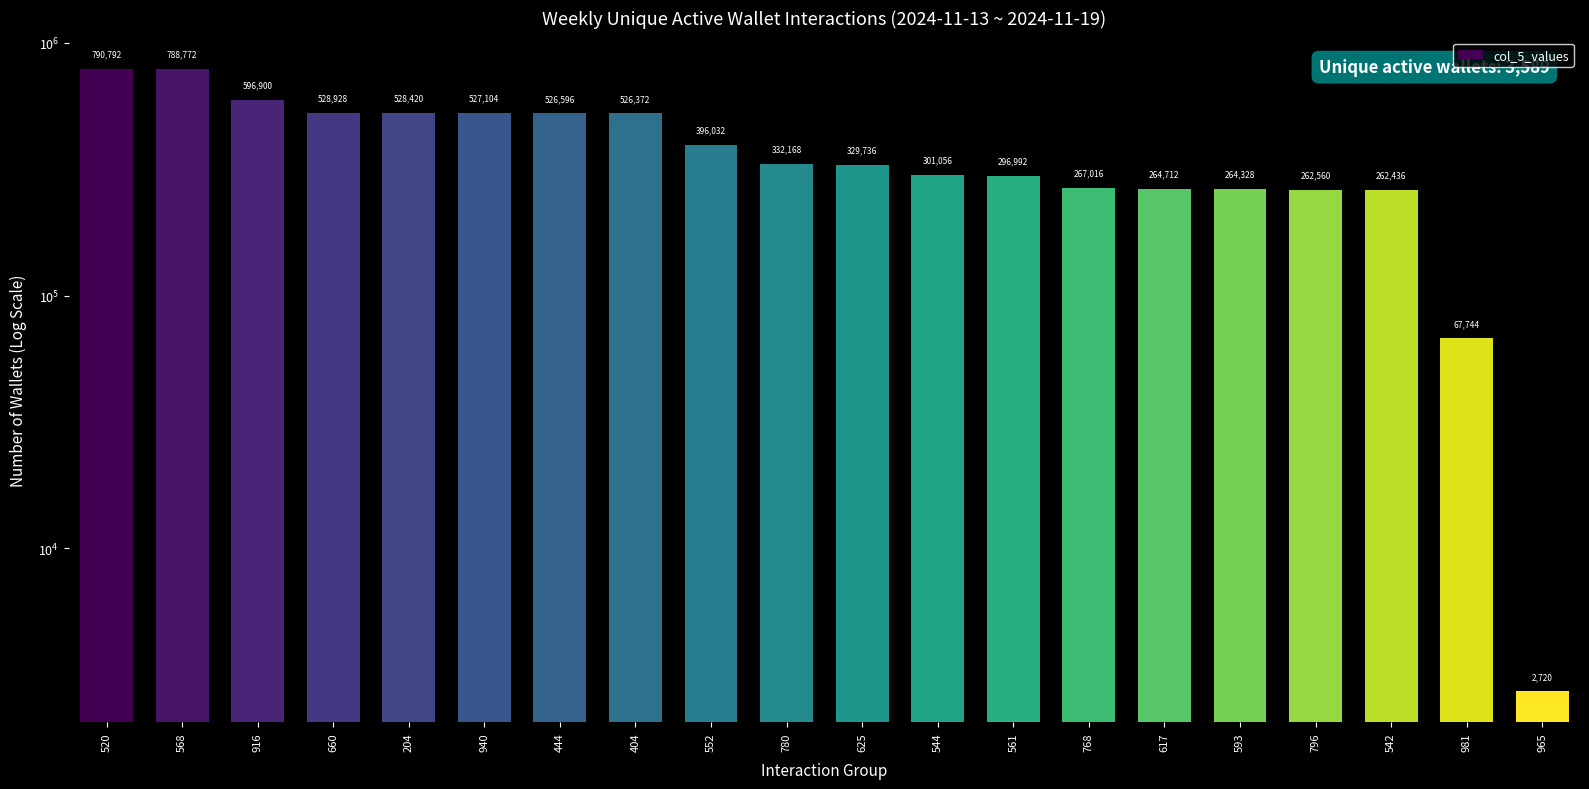

Reading left to right, list all the values displayed in this chart.

790792	788772	596900	528928	528420	527104	526596	526372	396032	332168	329736	301056	296992	267016	264712	264328	262560	262436	67744	2720